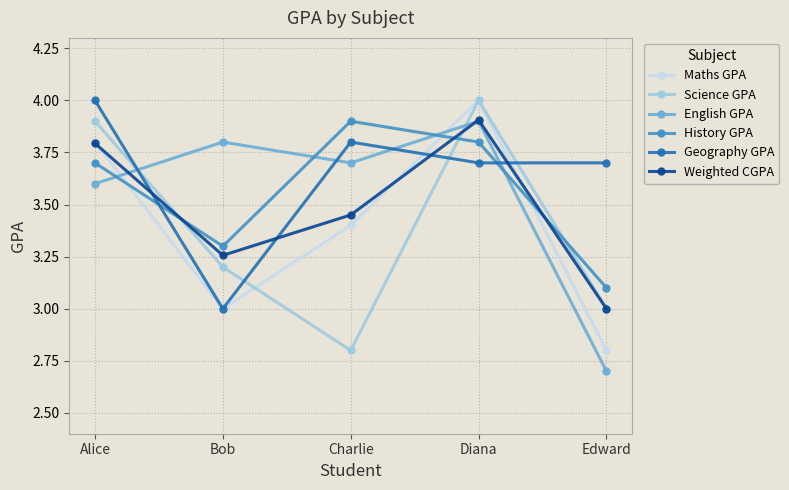

What is the sum of all Geography GPA values?

18.2